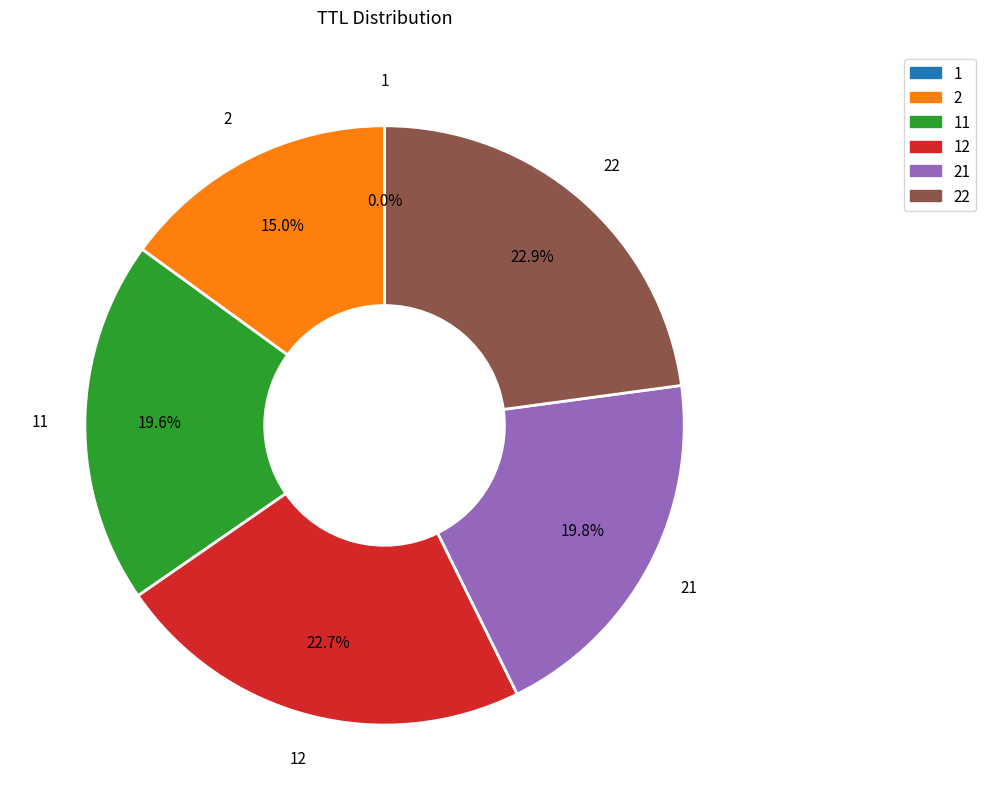

What is the total percentage of 22 and 2?

37.9%